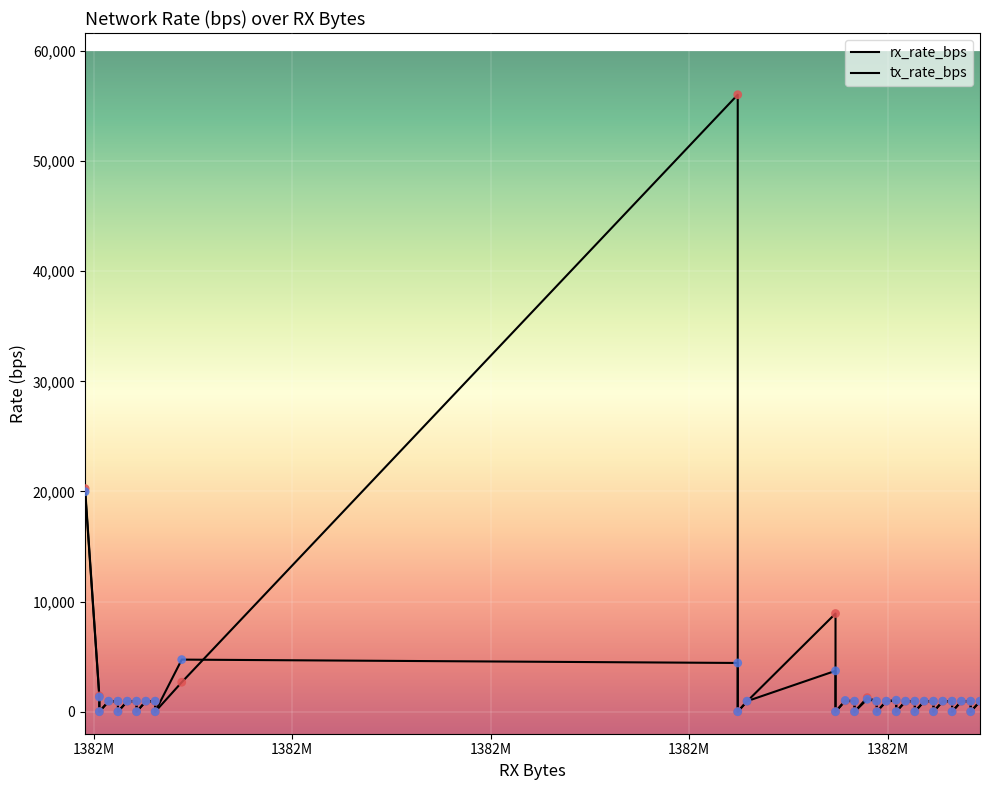

Which series has the largest total across all categories?

rx_rate_bps